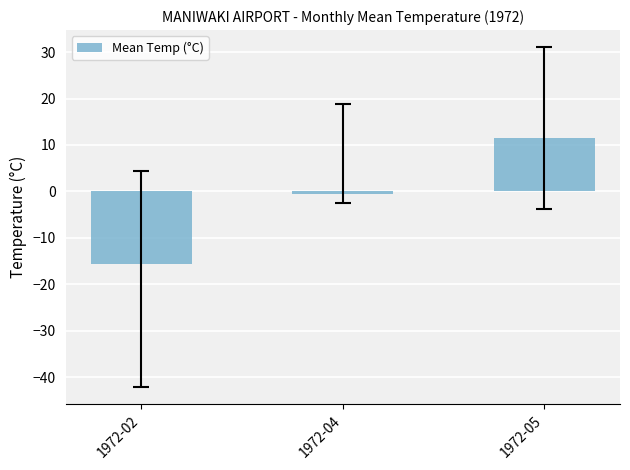

Count the number of values greater than 0.

1